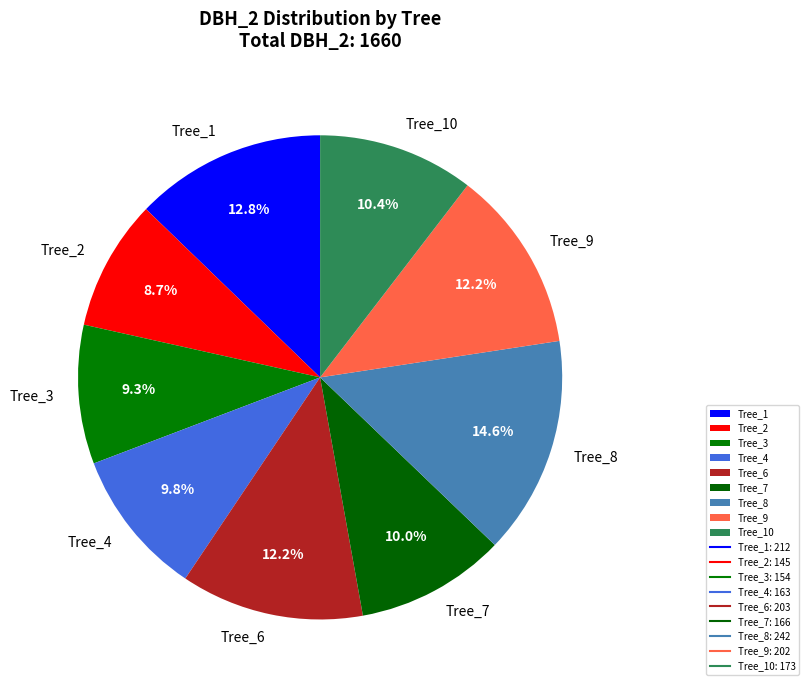

What percentage is NOT represented by Tree_9?

87.8%